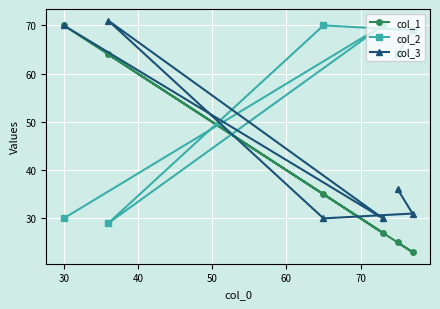

Which series has the widest spread of values?

col_1